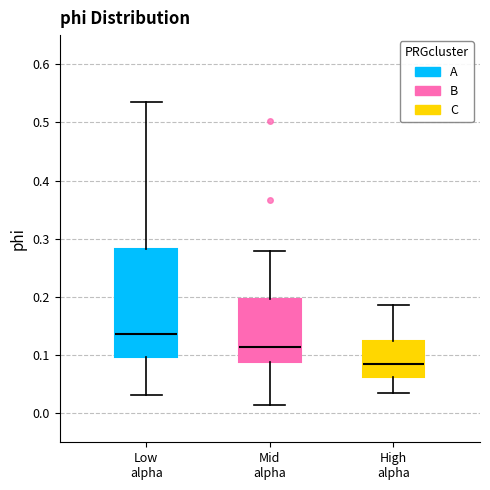

Reading left to right, transcribe this box plot: for each box, give where its median line is, the range the box spans, and where its two whiskers end, as read against the y-axis. The values are not printed on the chart, so give them approximately, as read against the axis.

Low alpha: median 0.14, box 0.10 to 0.28, whiskers 0.03 to 0.54
Mid alpha: median 0.11, box 0.09 to 0.20, whiskers 0.01 to 0.28
High alpha: median 0.08, box 0.06 to 0.12, whiskers 0.03 to 0.19